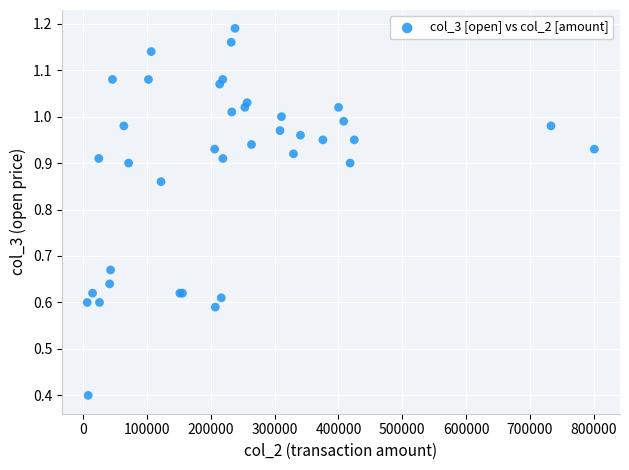

What Y value in the scatter plot is closest to 0?

0.4